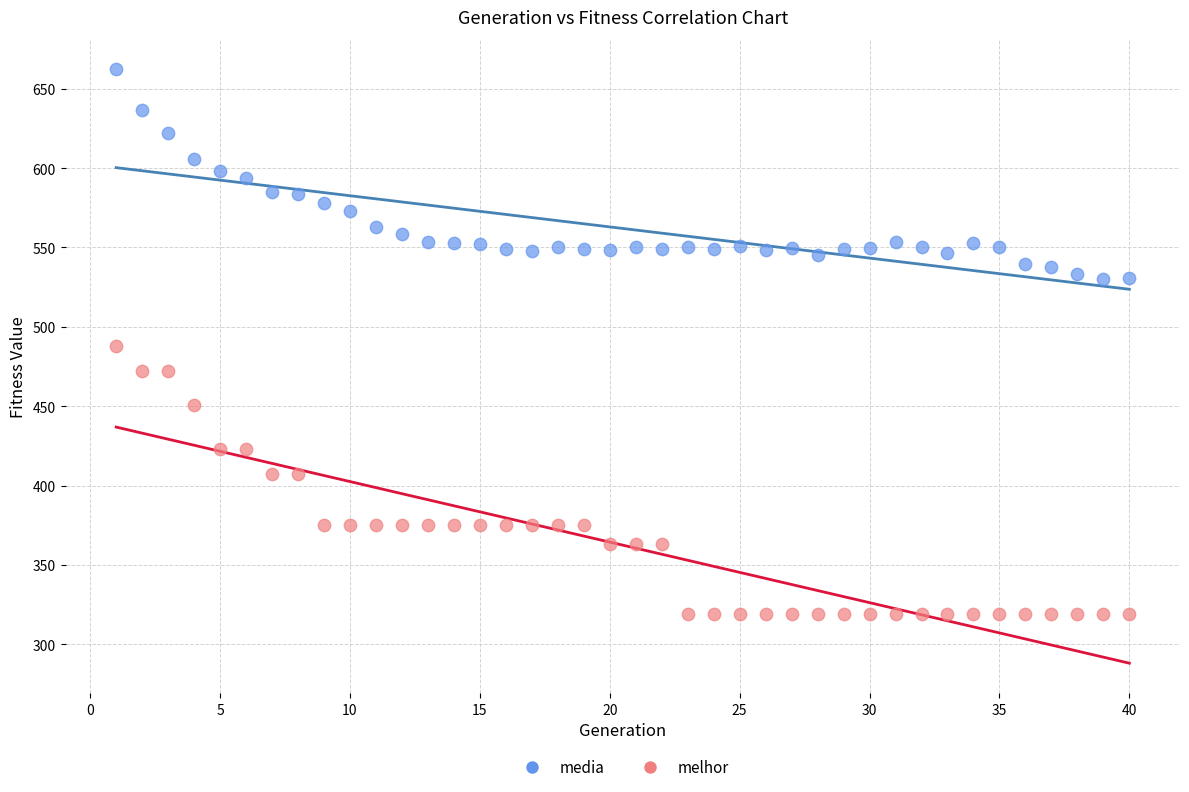

Across all data points, what is the range of Y values (max minus min)?

343.2